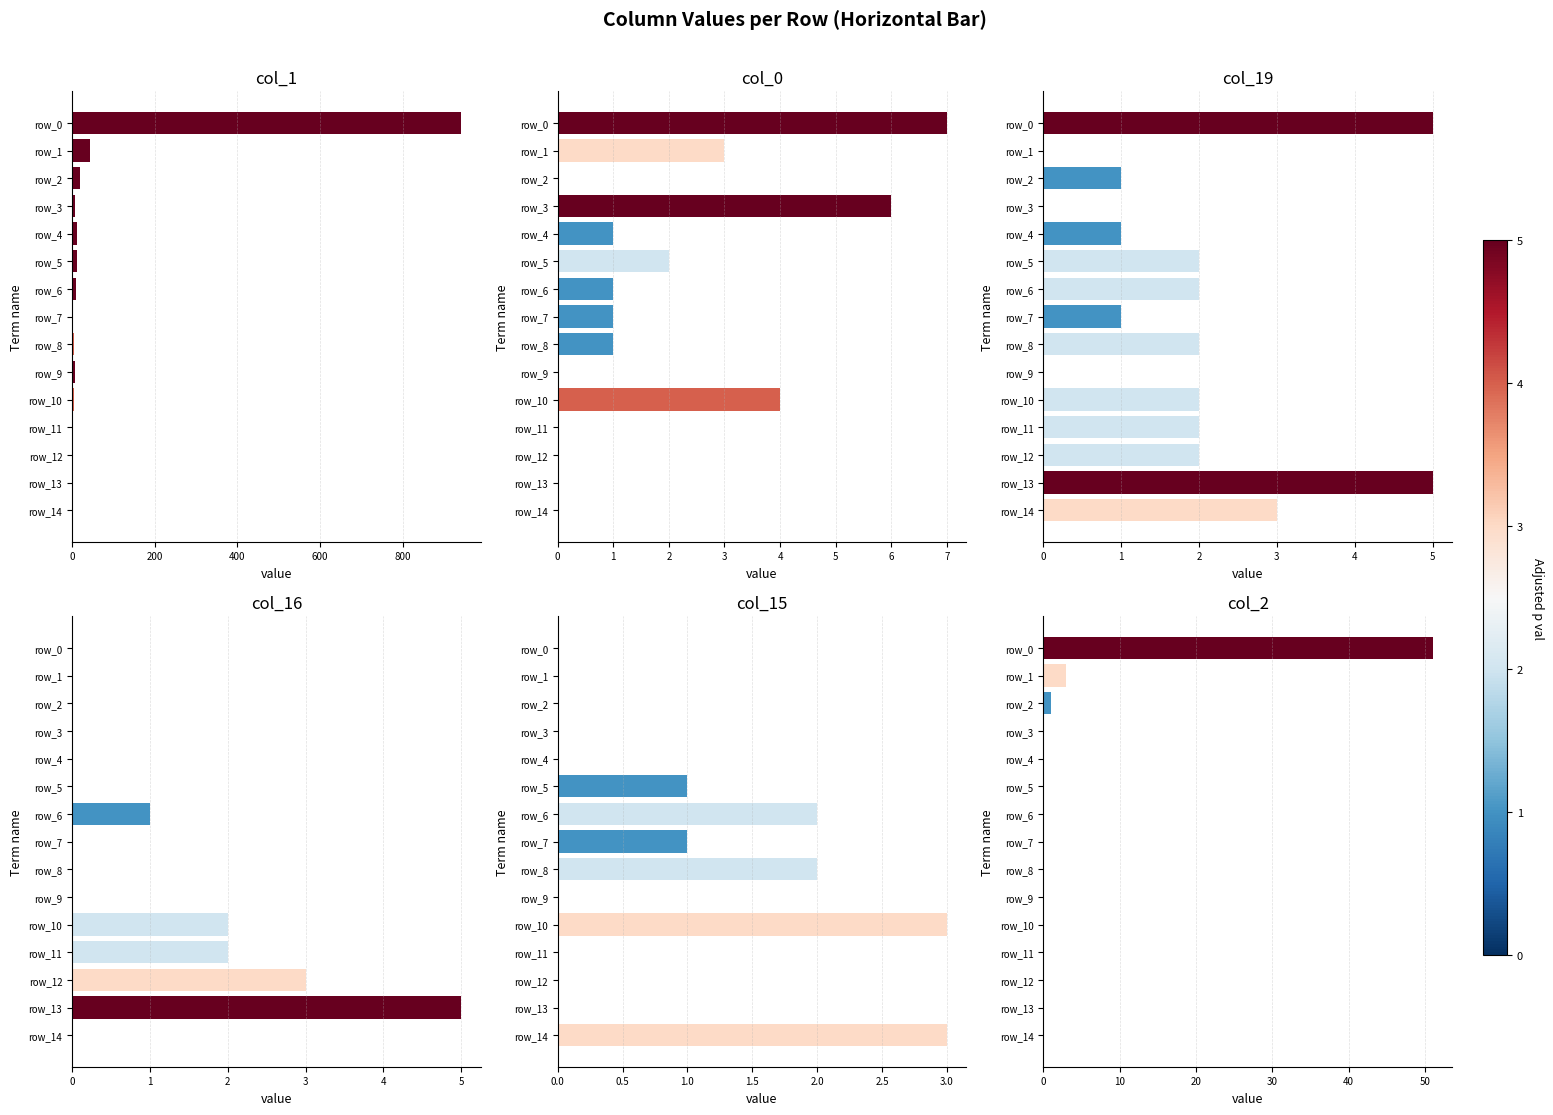

Reading left to right, what are all the values shown in this chart?

col_1: 942	44	20	6	12	12	10	3	4	7	4	1	1	1	2
col_0: 7	3	0	6	1	2	1	1	1	0	4	0	0	0	0
col_19: 5	0	1	0	1	2	2	1	2	0	2	2	2	5	3
col_16: 0	0	0	0	0	0	1	0	0	0	2	2	3	5	0
col_15: 0	0	0	0	0	1	2	1	2	0	3	0	0	0	3
col_2: 51	3	1	0	0	0	0	0	0	0	0	0	0	0	0